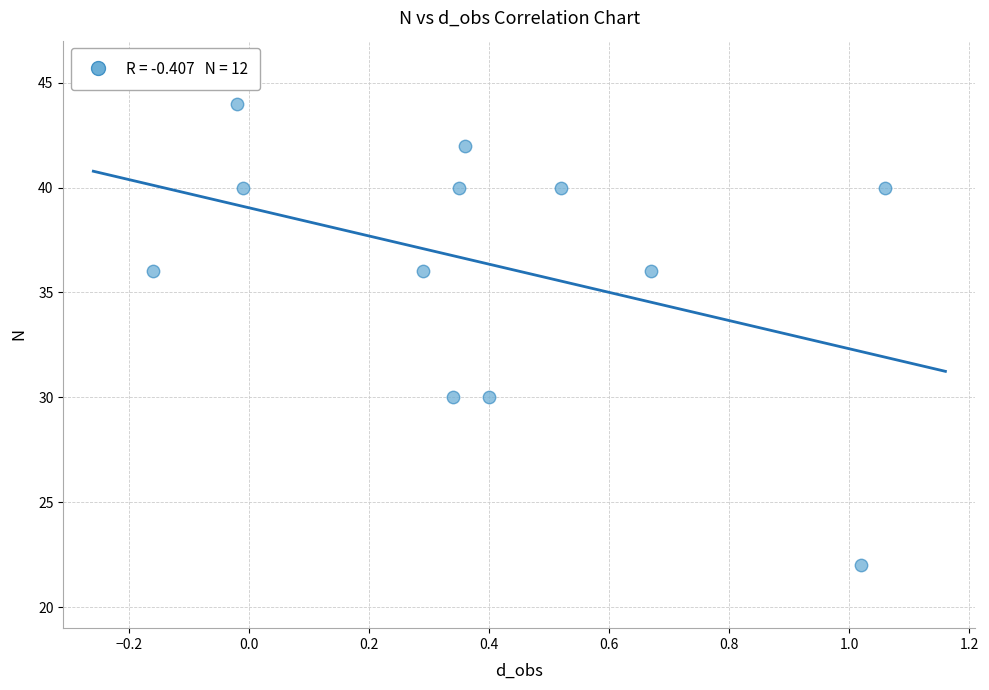

What is the range of Y values (max minus min)?

22